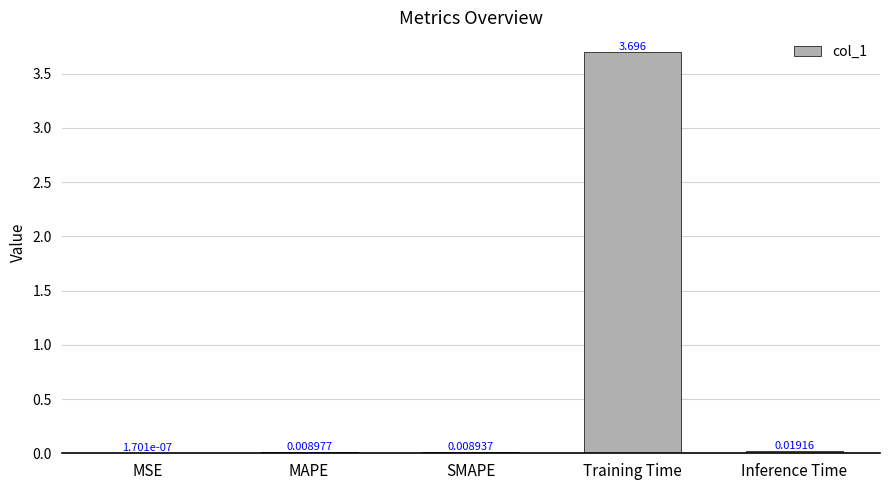

At which category does the chart reach its peak across all series?

Training Time